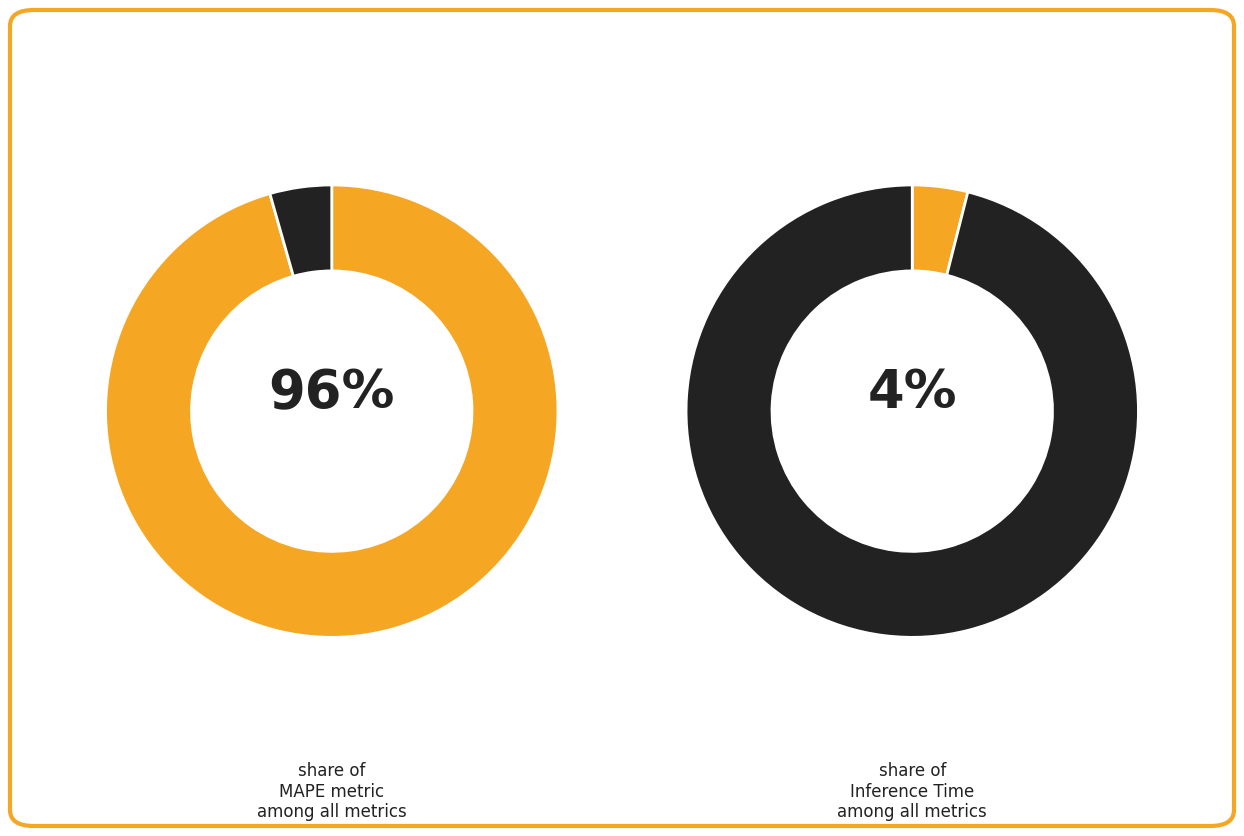

To the nearest percent, what portion does Inference Time represent?

4%